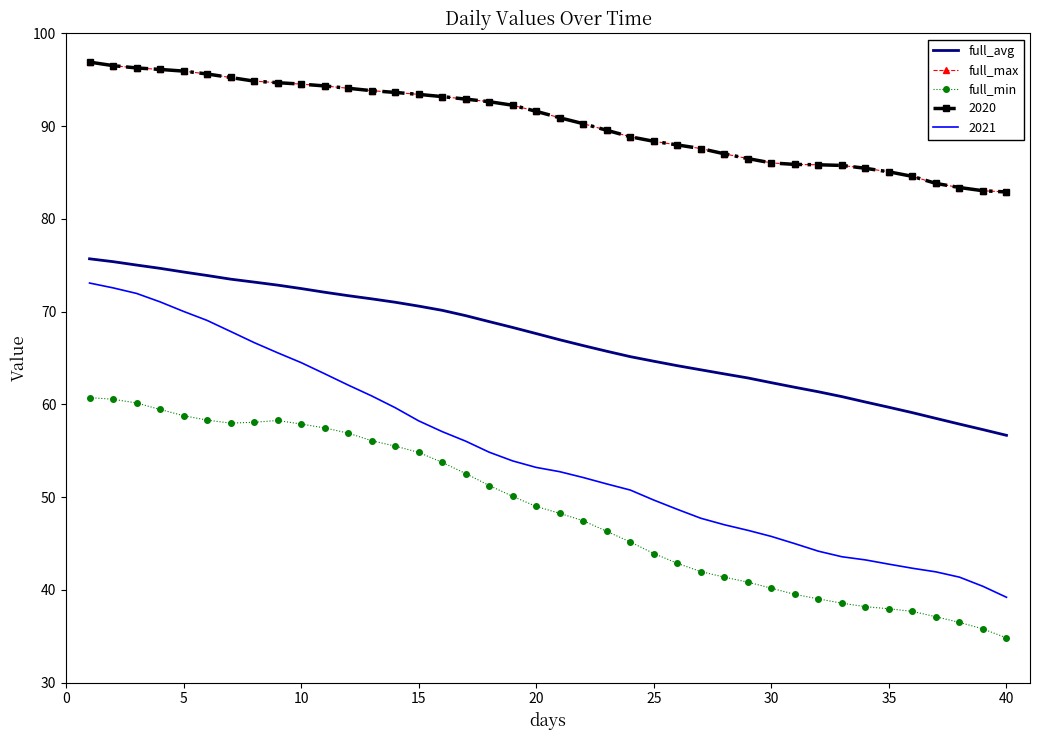

Which series has the largest total across all categories?

full_max